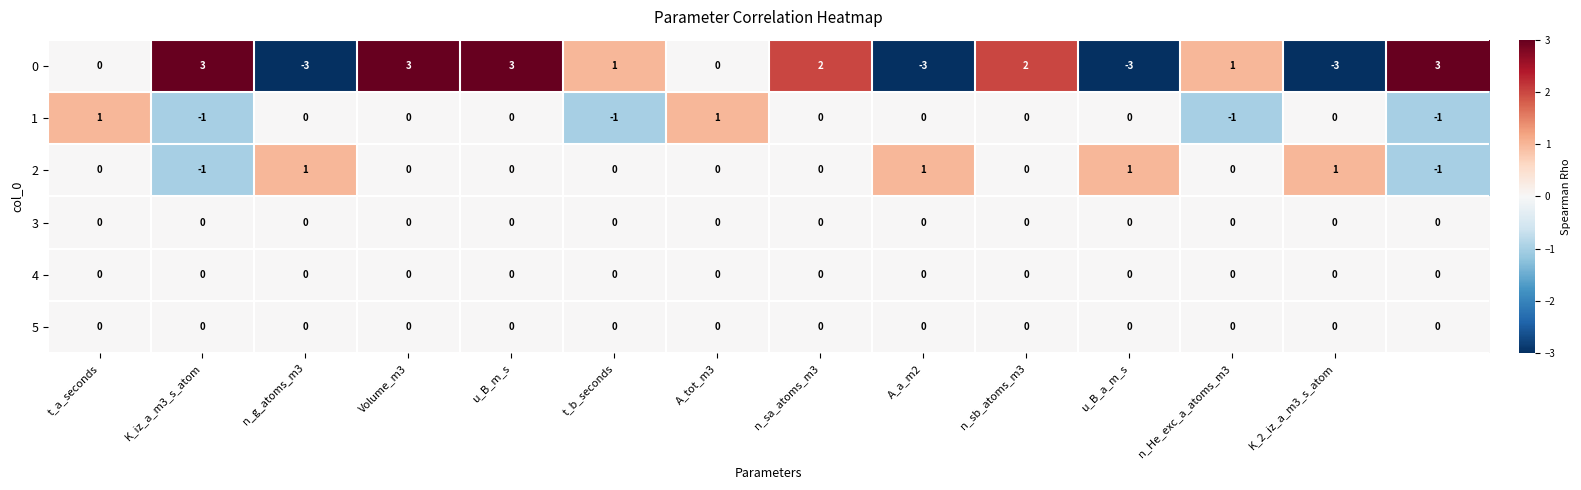

Count the 1 values in the range -1 to 0.

12